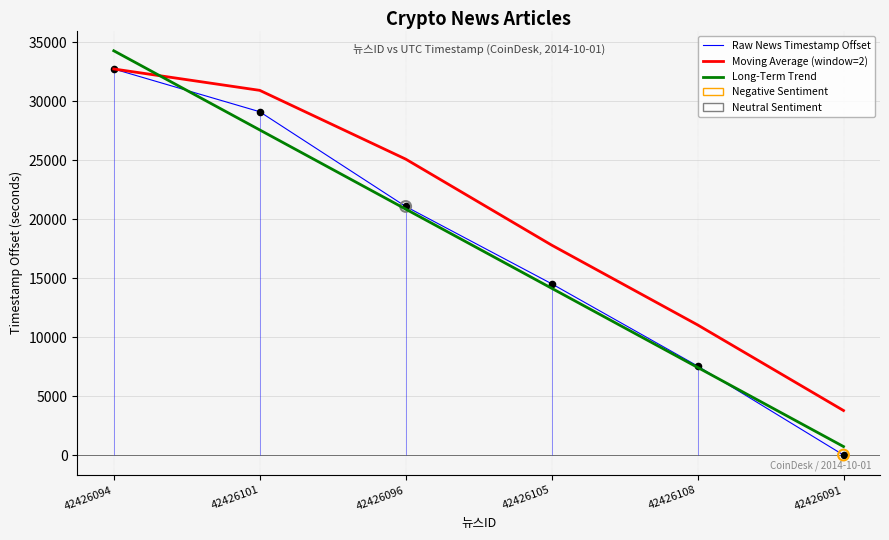

Which series has the largest Y range (max minus min)?

Long-Term Trend